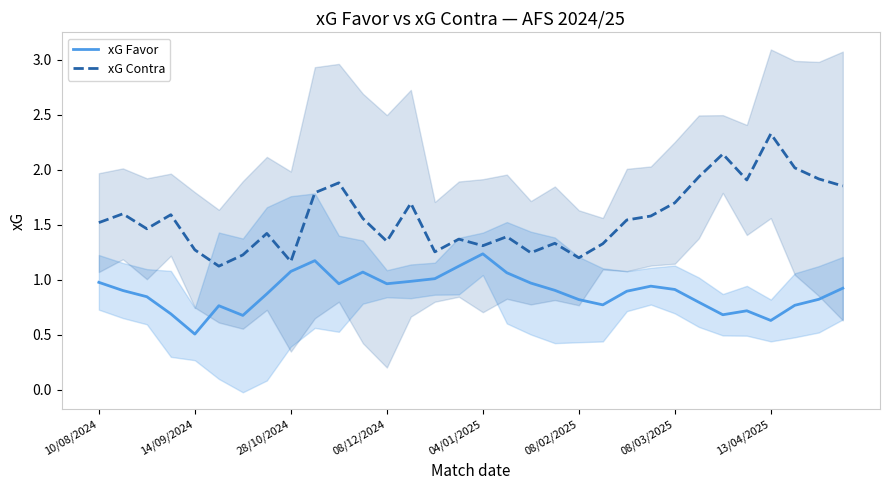

Is it true that xG Contra equals 2.8 at 08/03/2025?

False